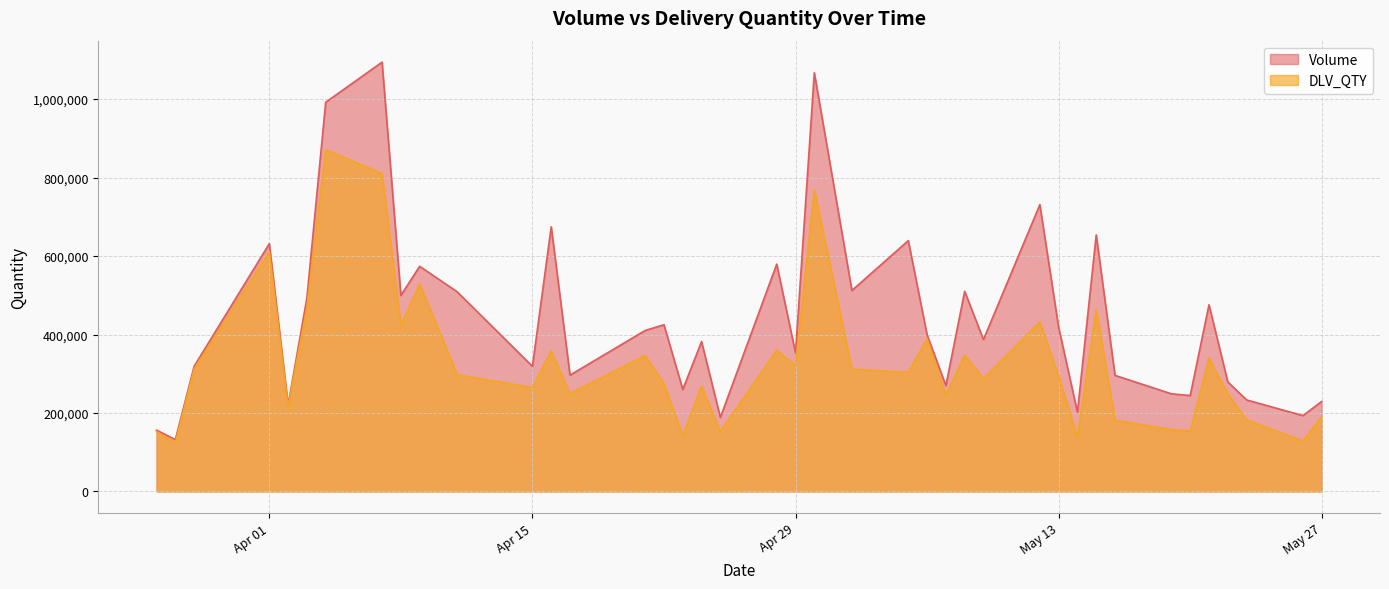

Which series changed the most between 2025-04-03 and 2025-04-08?

DLV_QTY